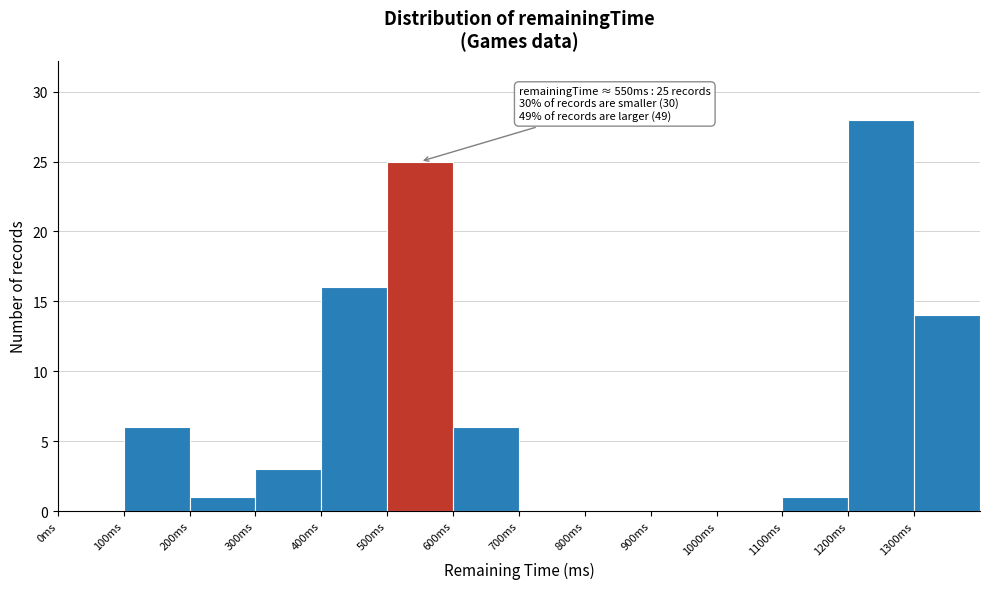

Over which range of the x-axis is the bar tallest?

1200 to 1300